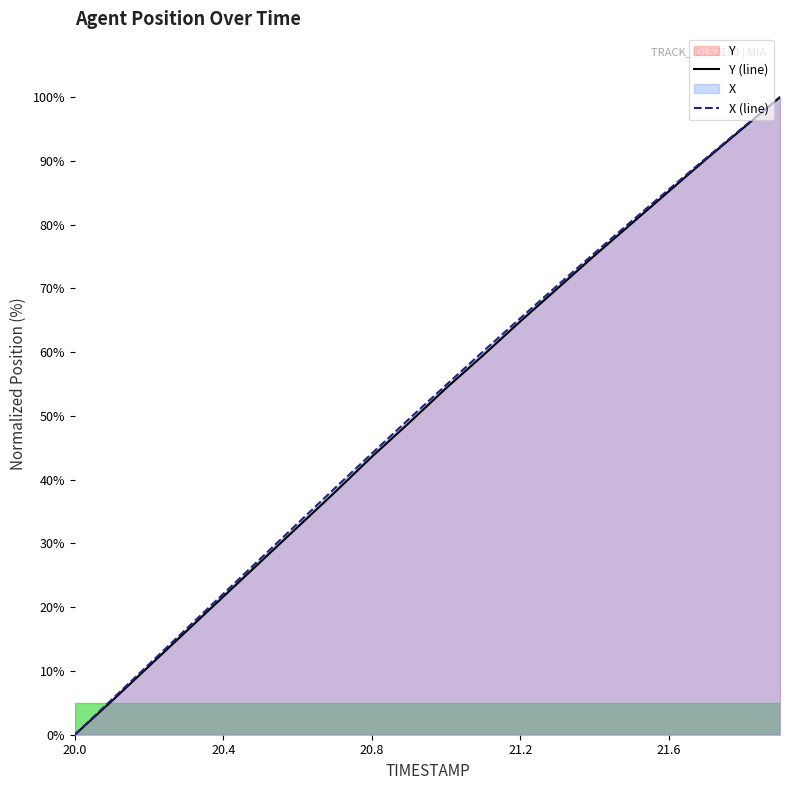

Which series has the largest range (max minus min)?

X